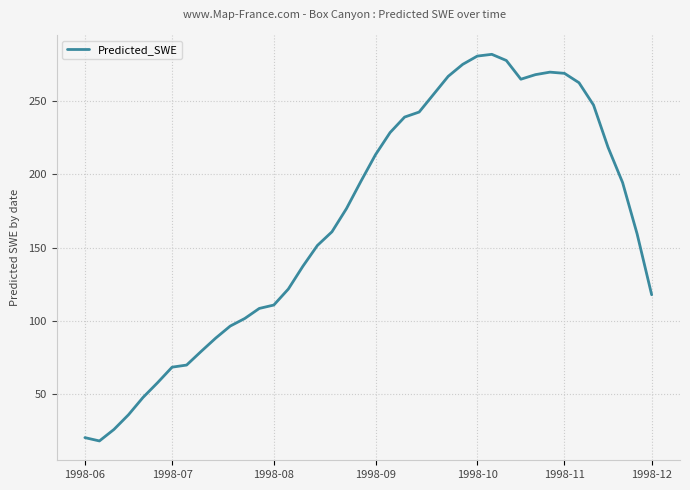

What is the greatest value displayed?

281.9